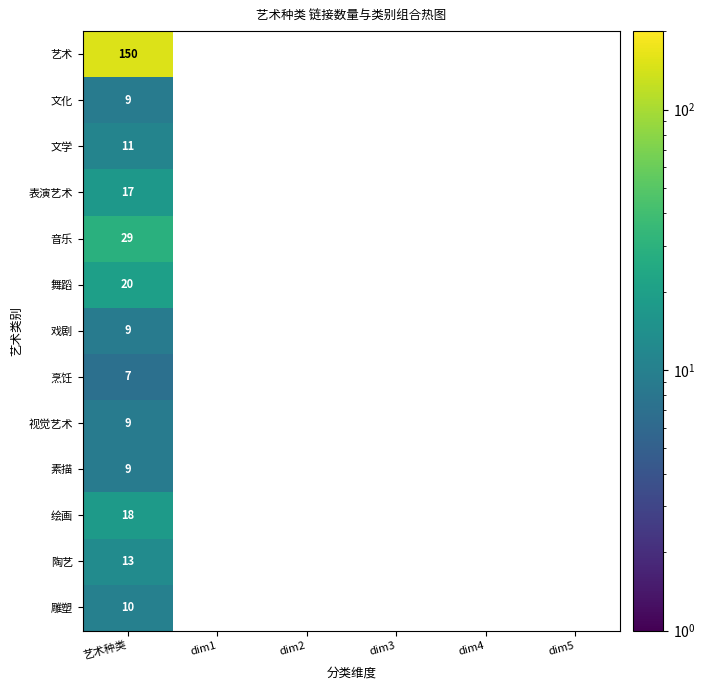

True or false: 艺术 has a value of 242 at 艺术种类.

False